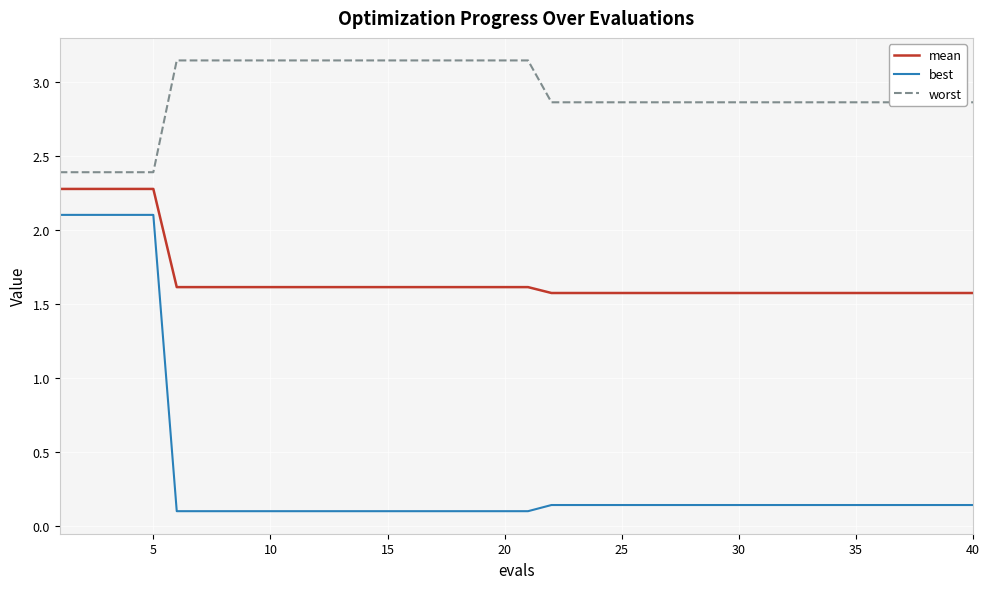

Is this an area chart (filled region under the line)?

No